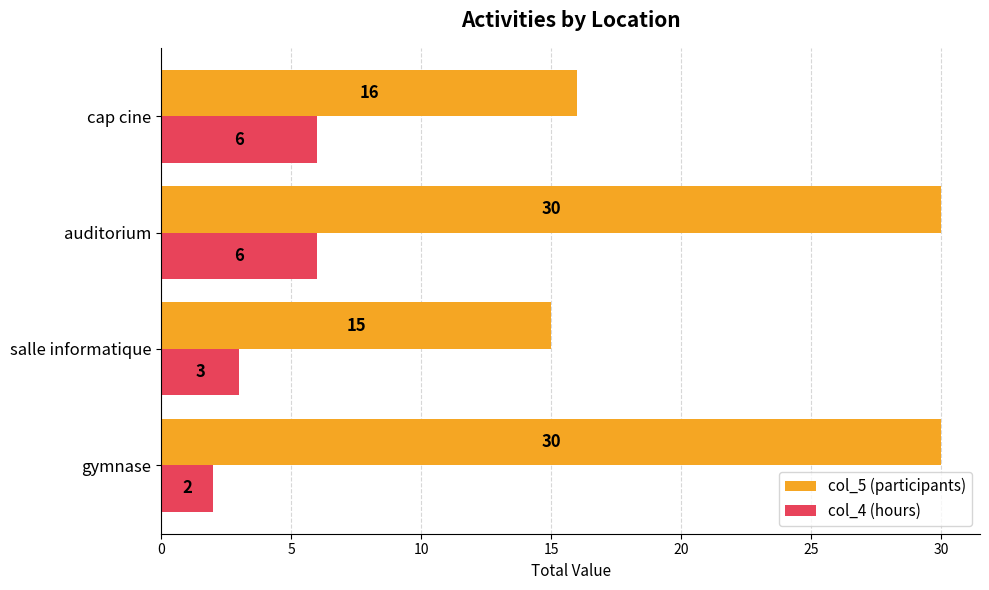

How many col_4 (hours) values are between 3 and 6?

3